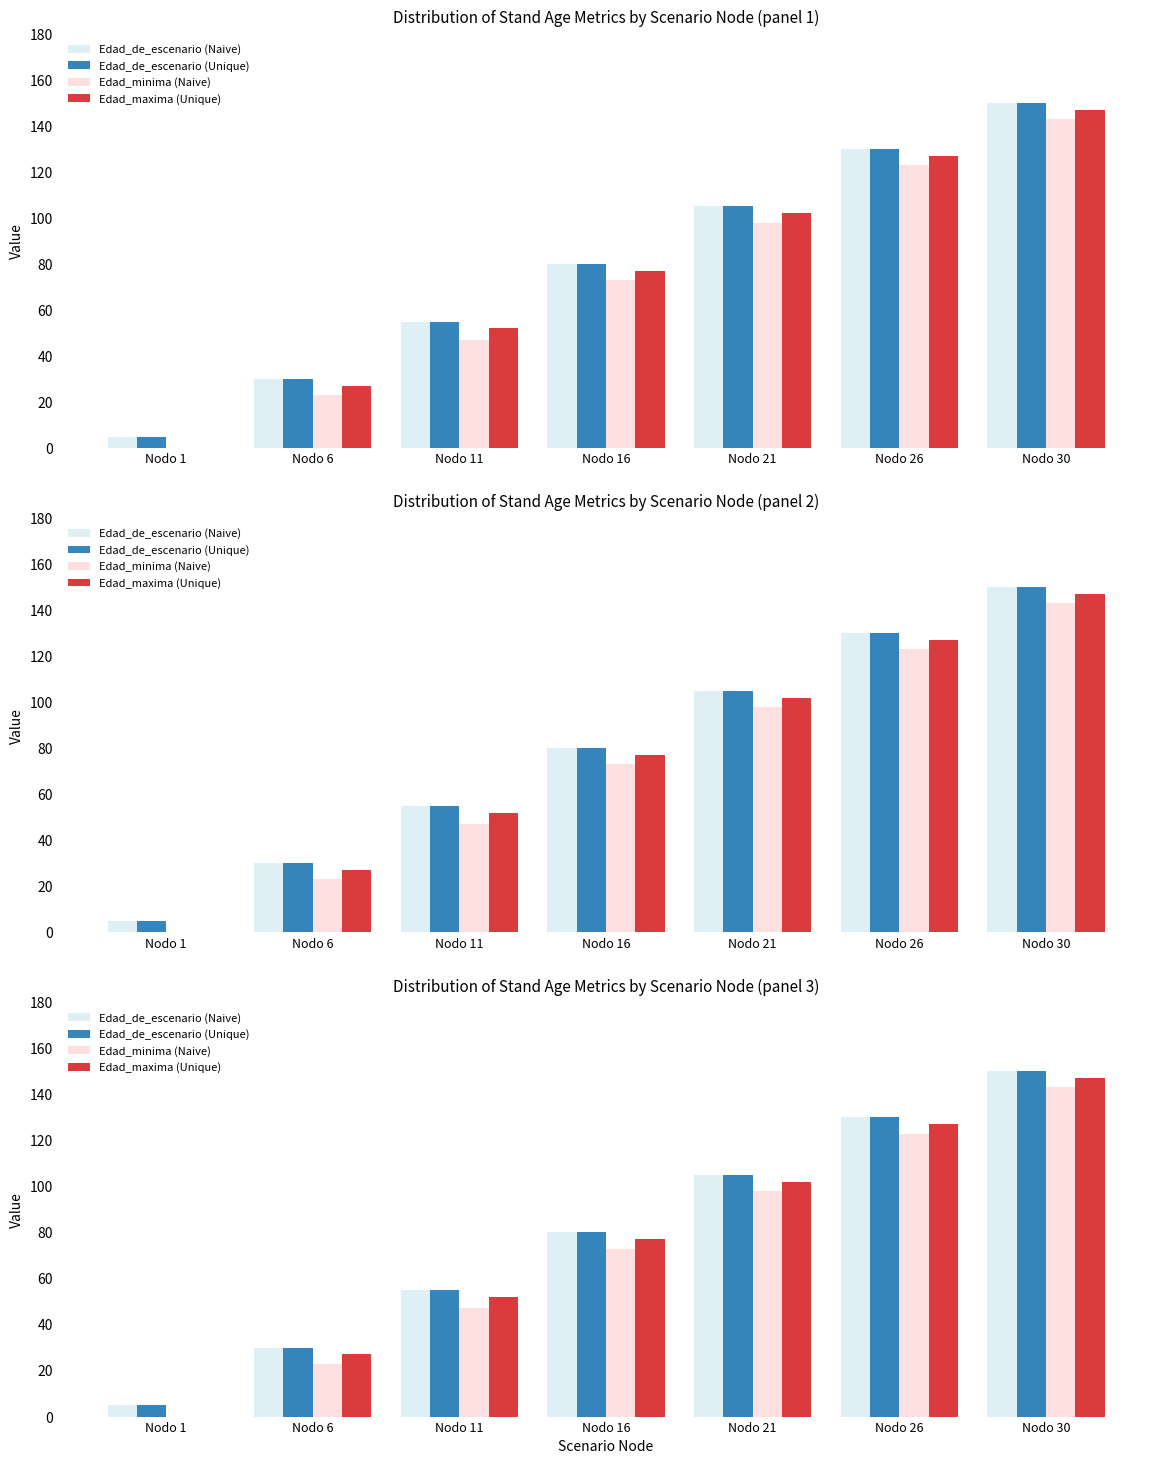

What is the value of the Edad_maxima (Unique) bar at the 5th from the left?

102